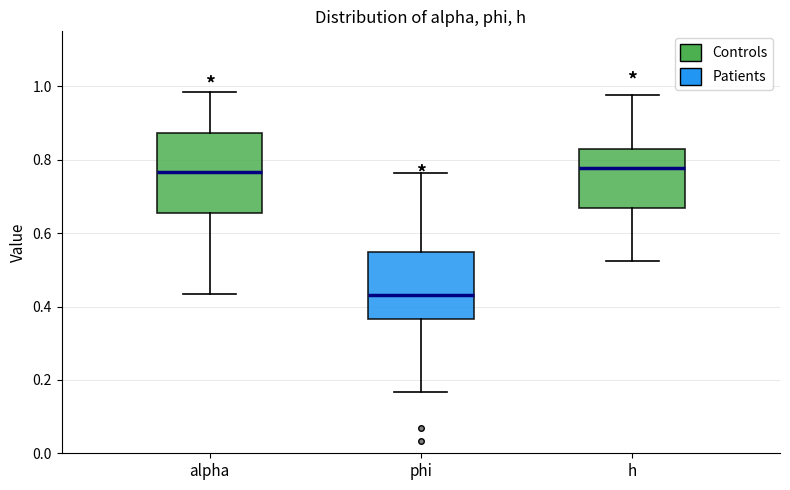

Reading left to right, read every box against the y-axis: the position of its median line, the range the box covers, and the ends of its whiskers. The values are not printed on the chart, so give them approximately, as read against the axis.

alpha: median 0.76, box 0.66 to 0.88, whiskers 0.44 to 0.98
phi: median 0.44, box 0.36 to 0.54, whiskers 0.16 to 0.76
h: median 0.78, box 0.66 to 0.82, whiskers 0.52 to 0.98